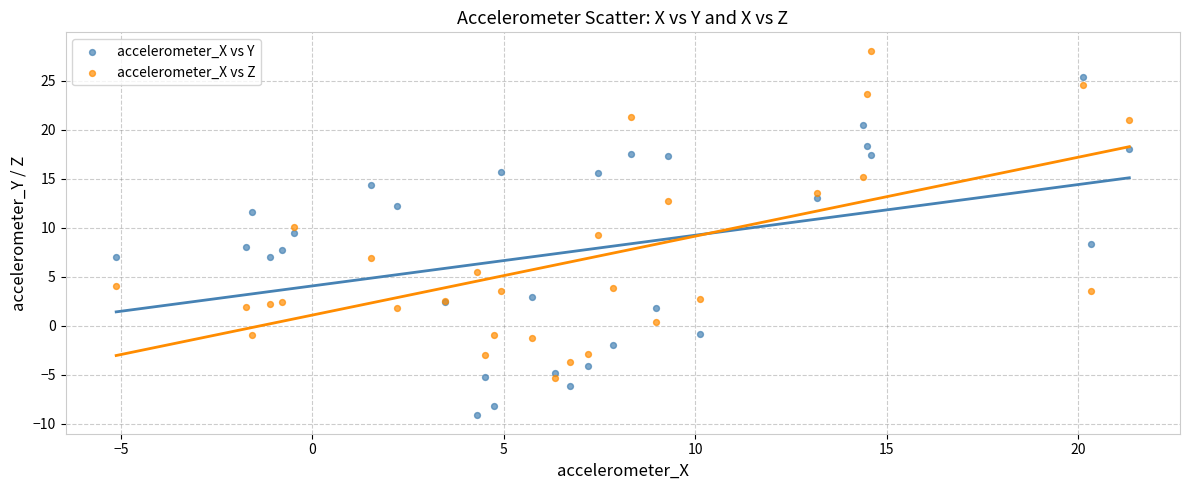

What is the X range (max minus min) for the scatter plot?

26.5